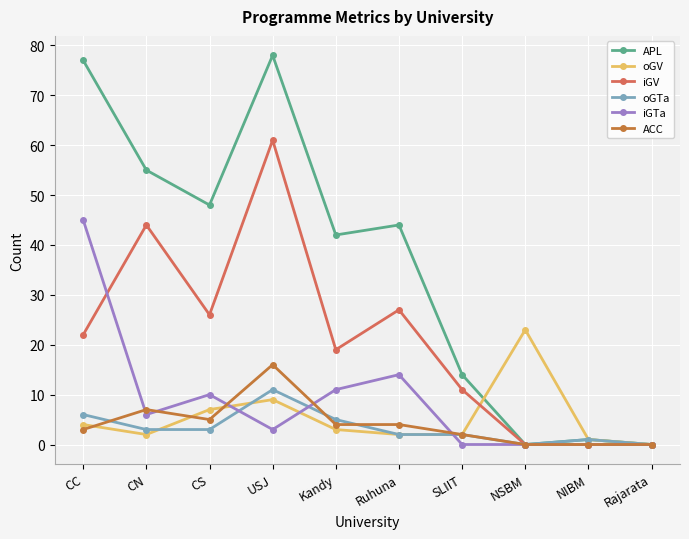

List the series in order of their peak value, lowest first.

oGTa, ACC, oGV, iGTa, iGV, APL